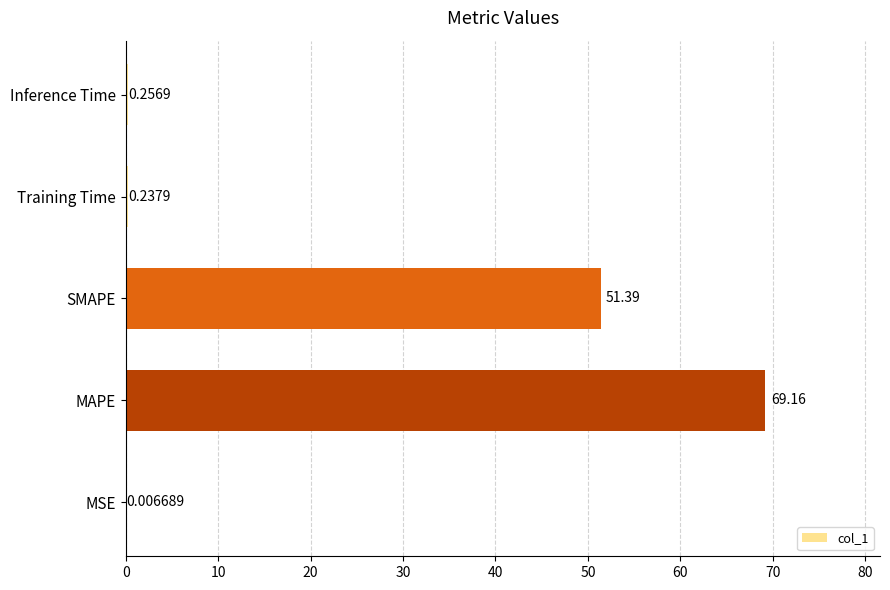

Where is the data nearest to the value 34?

SMAPE